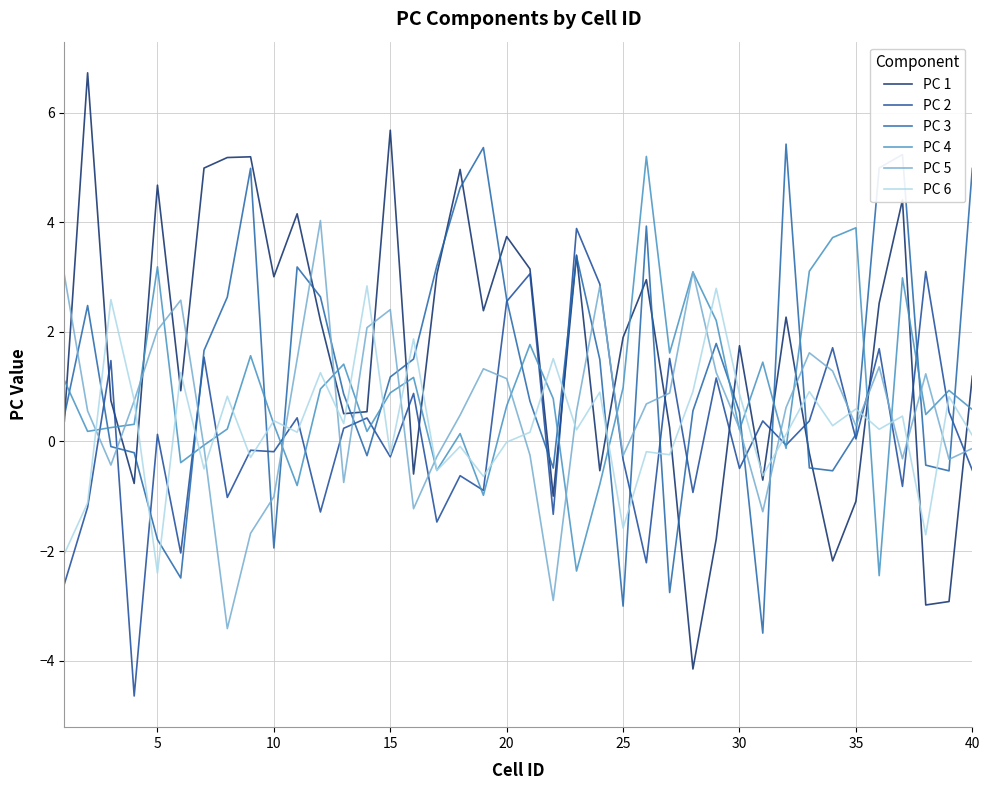

Does the chart display data point markers on the line(s)?

No